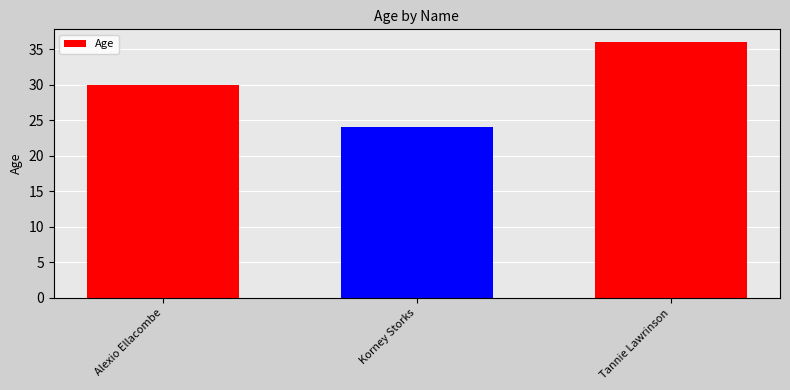

Are the bars grouped side by side (vs. stacked)?

No